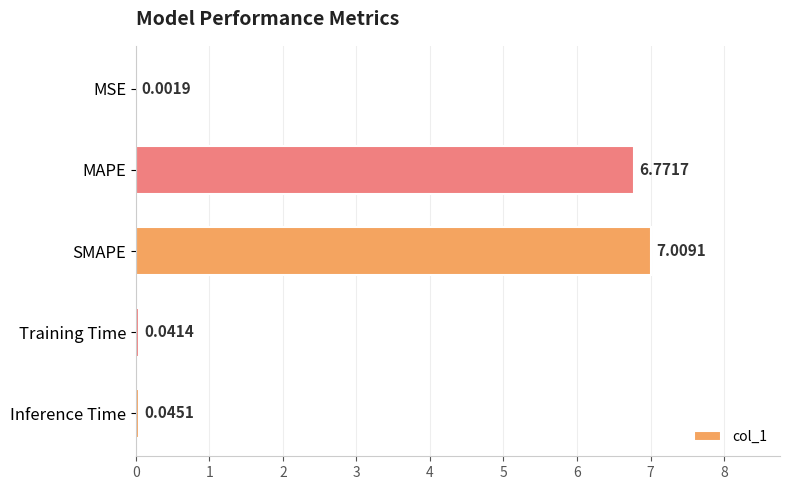

Between MAPE and Inference Time, which is larger?

MAPE